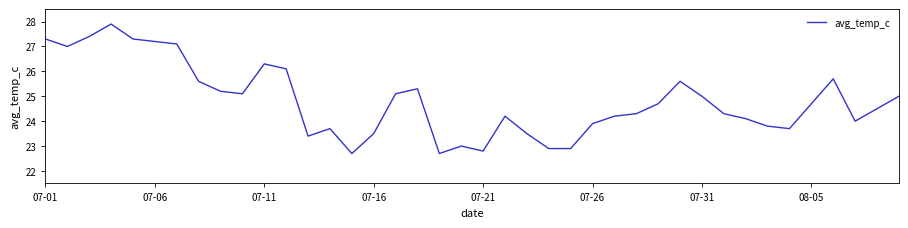

What is the smallest value displayed?

22.7